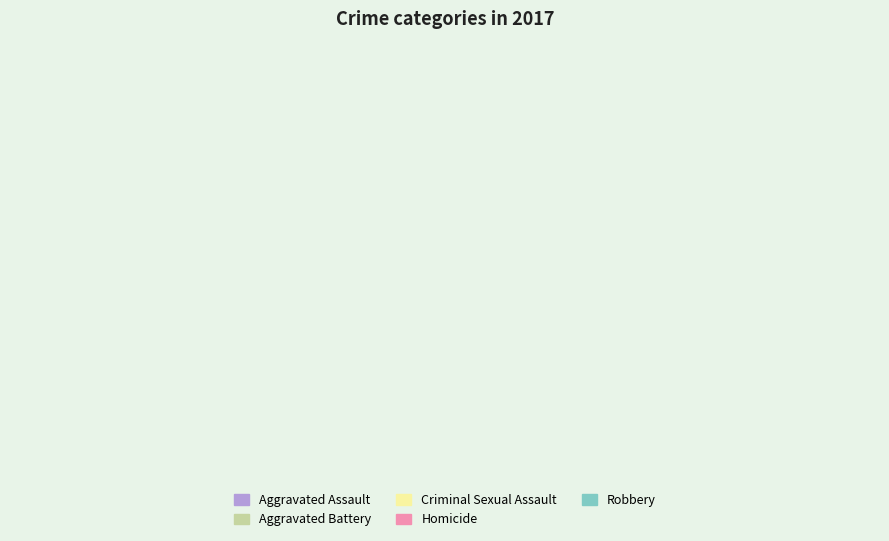

How many segments does this pie chart have?

5